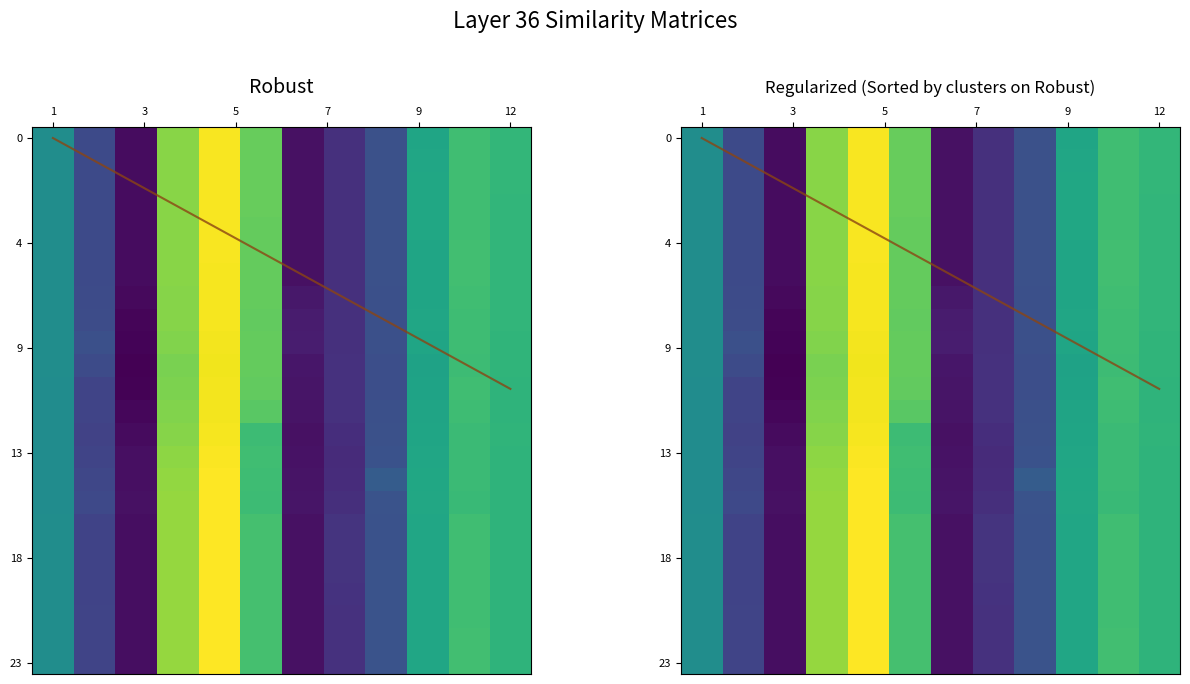

List the series in order of their peak value, highest first.

19, 15, 20, 17, 21, 18, 16, 22, 23, 14, 0, 1, 2, 3, 4, 5, 8, 6, 7, 13, 12, 9, 11, 10